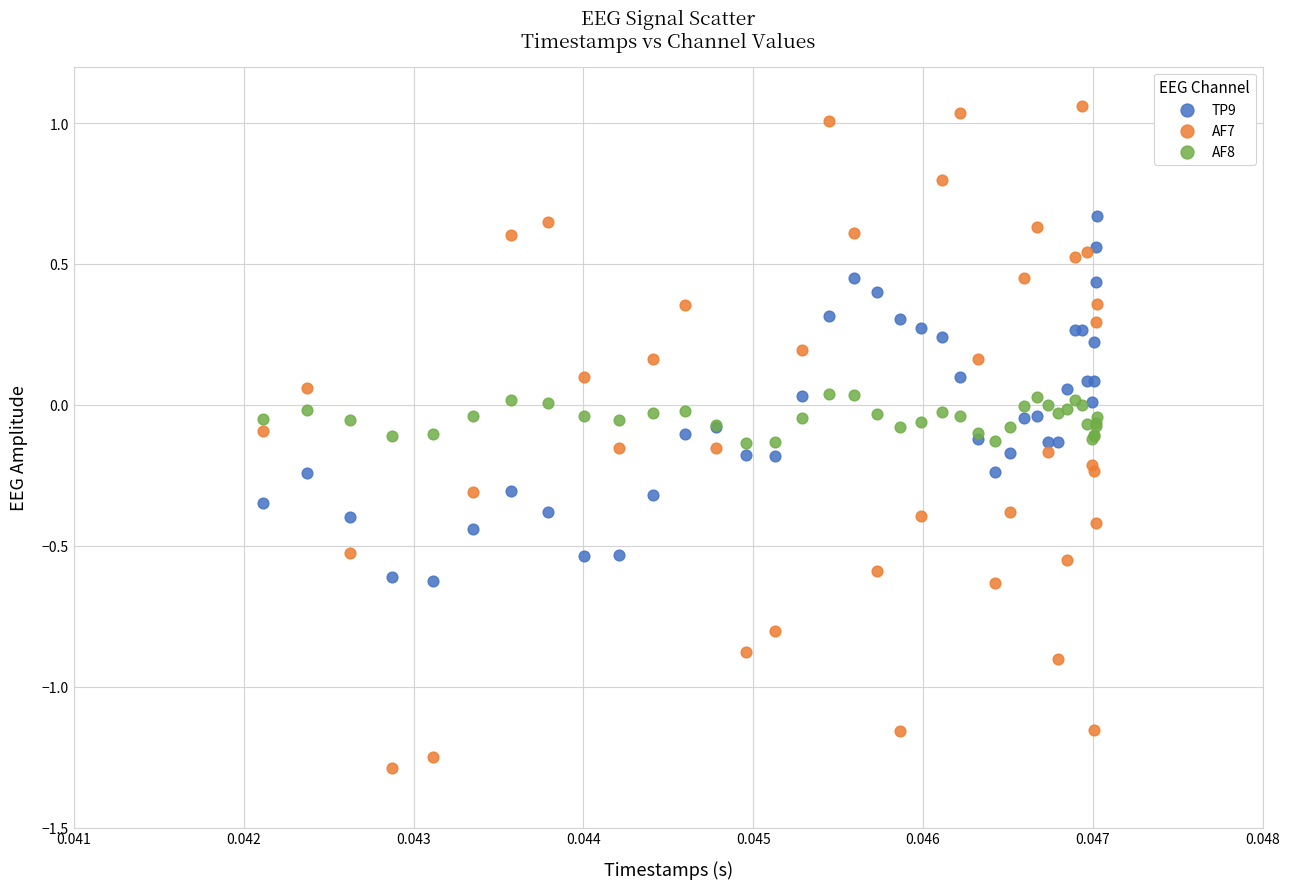

Which series has the widest spread of Y values?

AF7